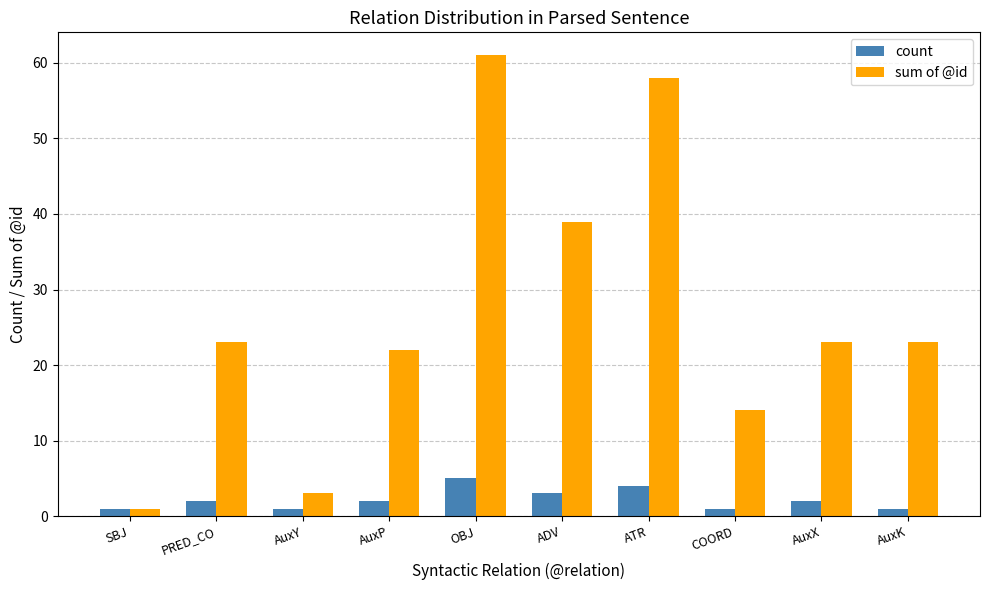

What position from the left is COORD?

8